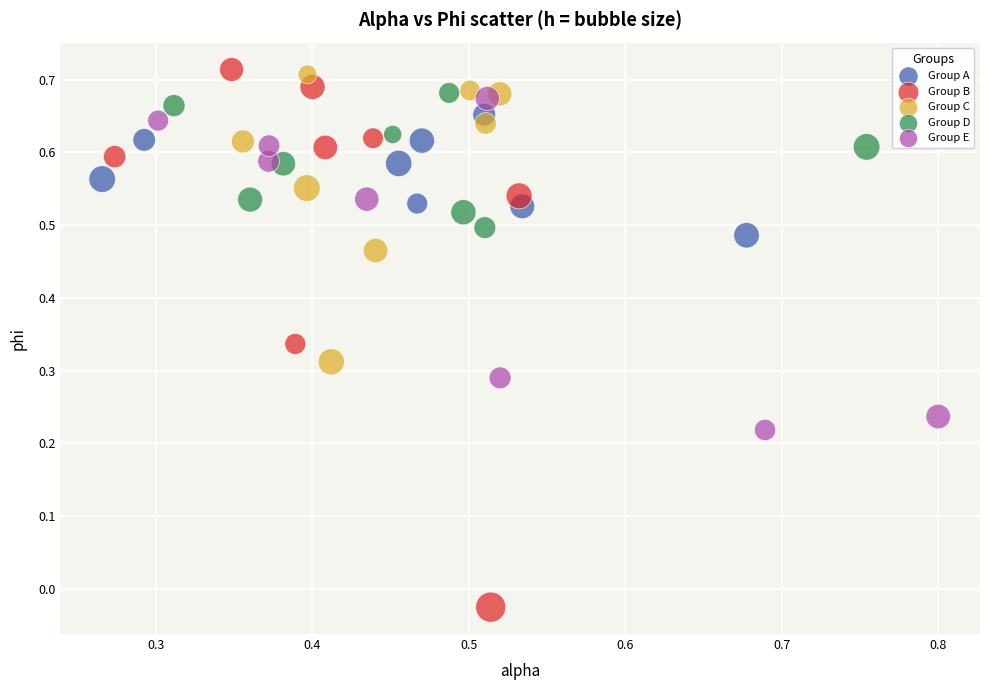

Which series contains the lowest Y value?

Group B